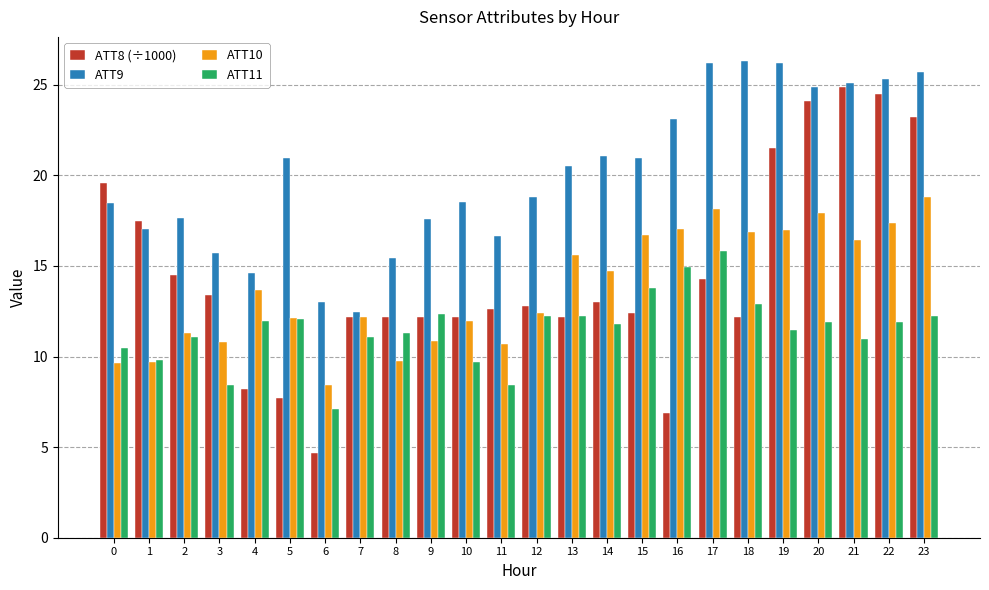

What is the difference between the ATT9 values at 8 and 7?

3.0